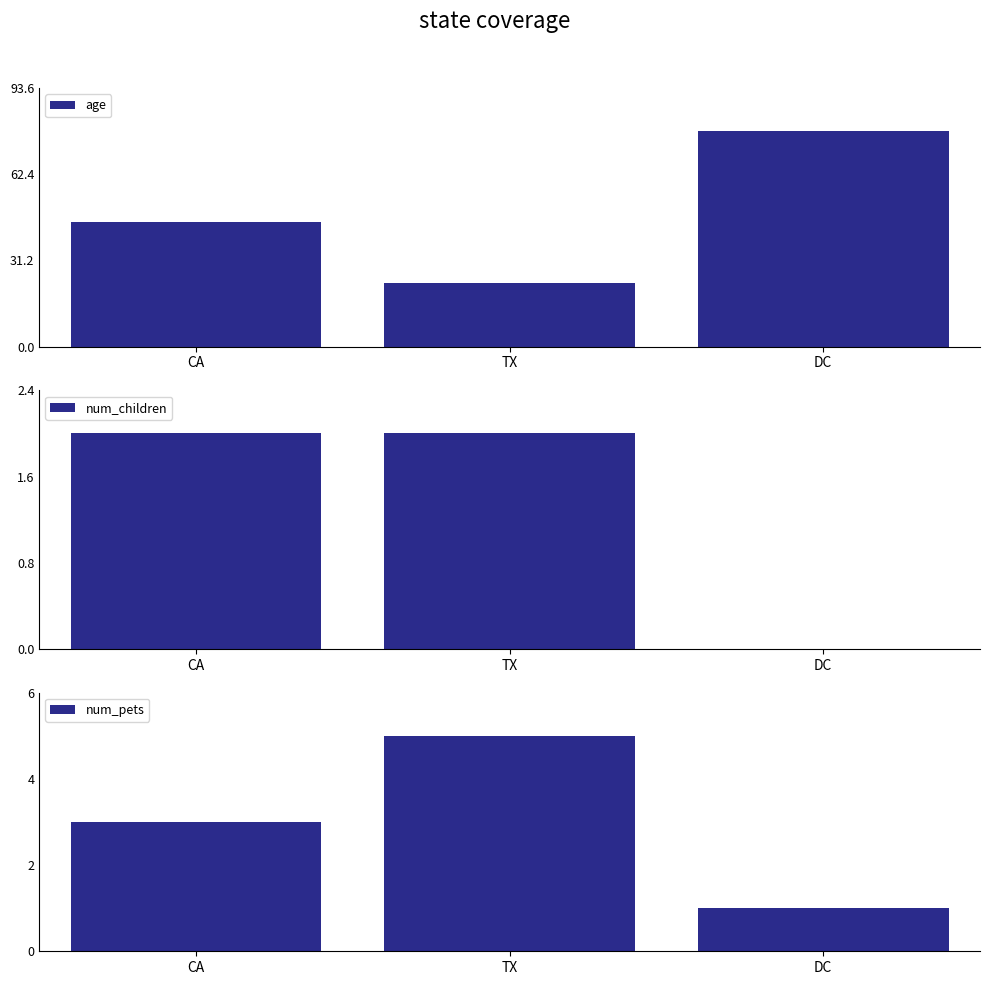

What is the difference between the highest and lowest values at DC?

78